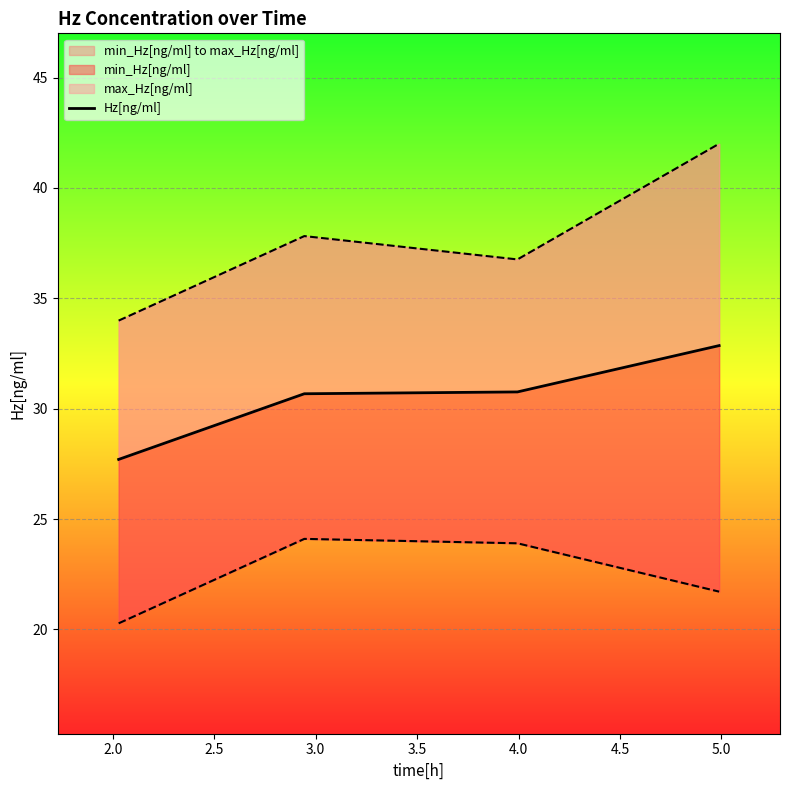

What is the sum of all values?

122.0